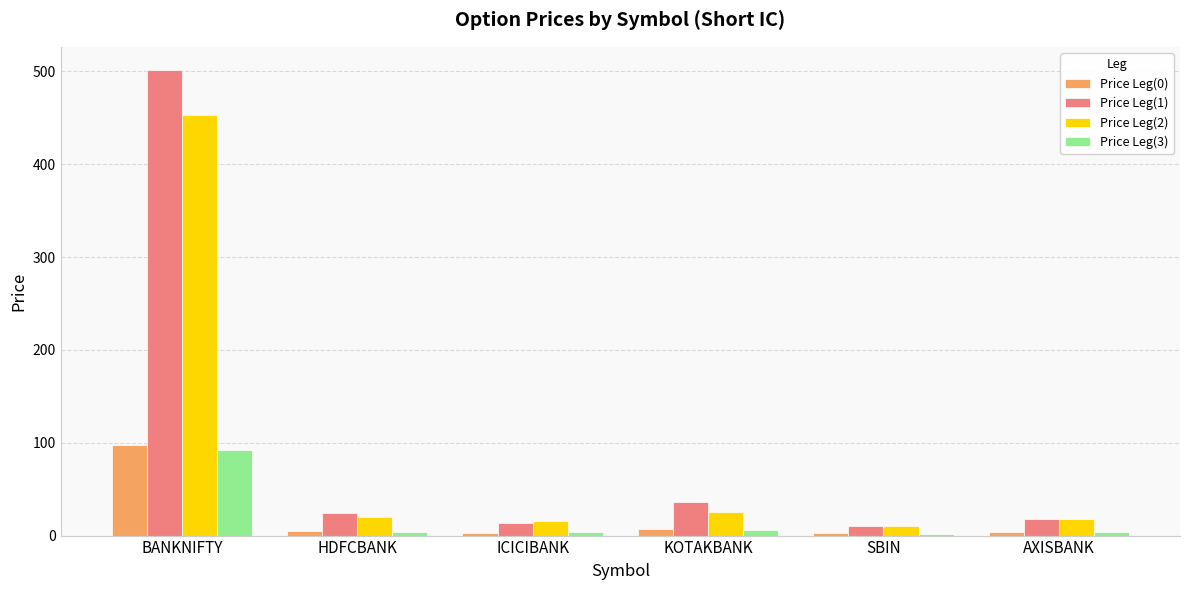

What are all the series names shown in the legend?

Price Leg(0), Price Leg(1), Price Leg(2), Price Leg(3)